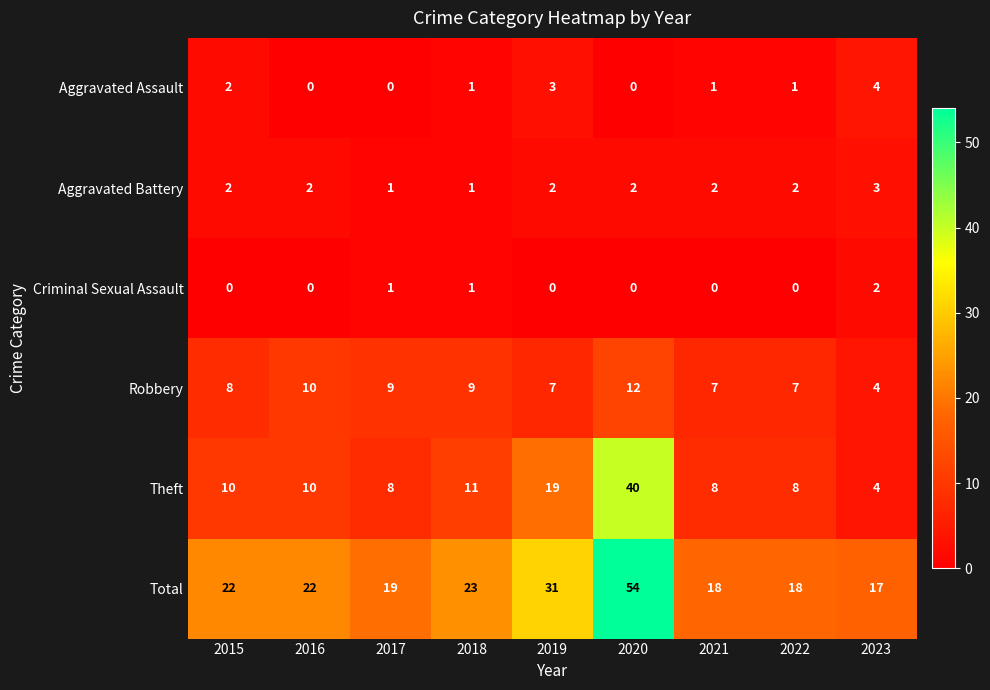

Count the Robbery values in the range 7 to 9.

6